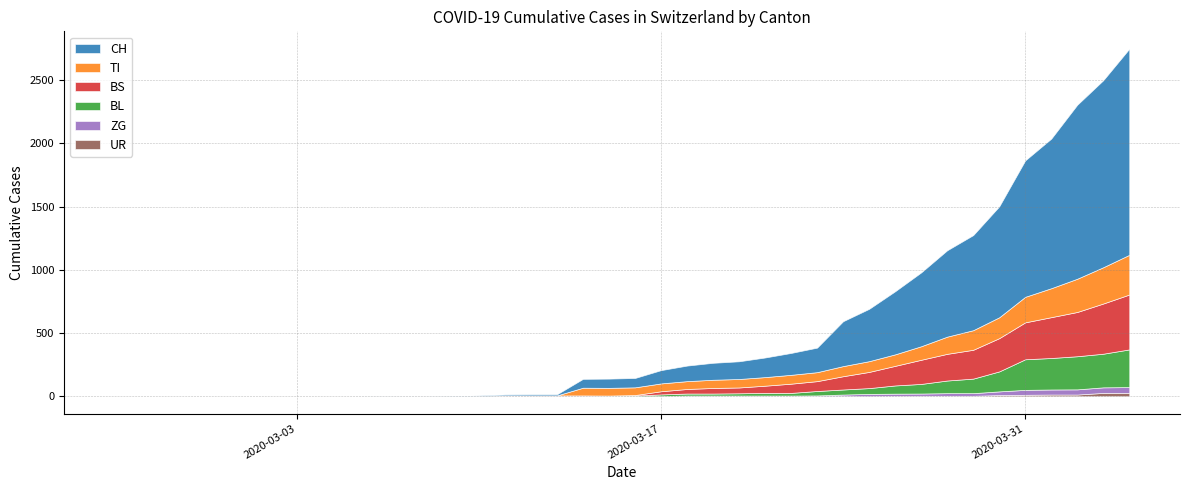

Between 2020-03-02 and 2020-03-16, which series saw the biggest shift?

CH